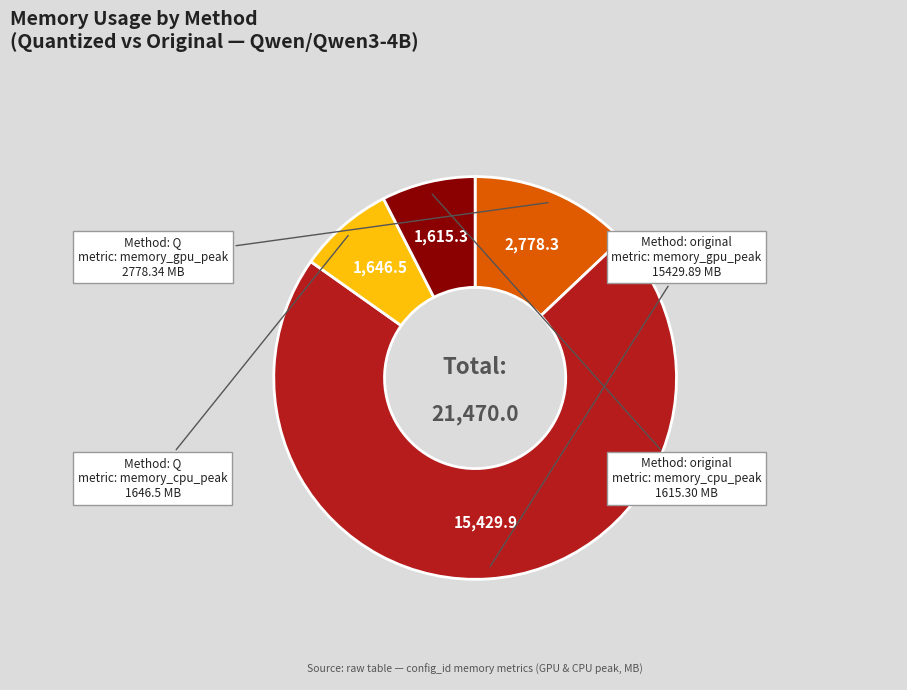

Is there any slice that represents more than half of the pie?

Yes